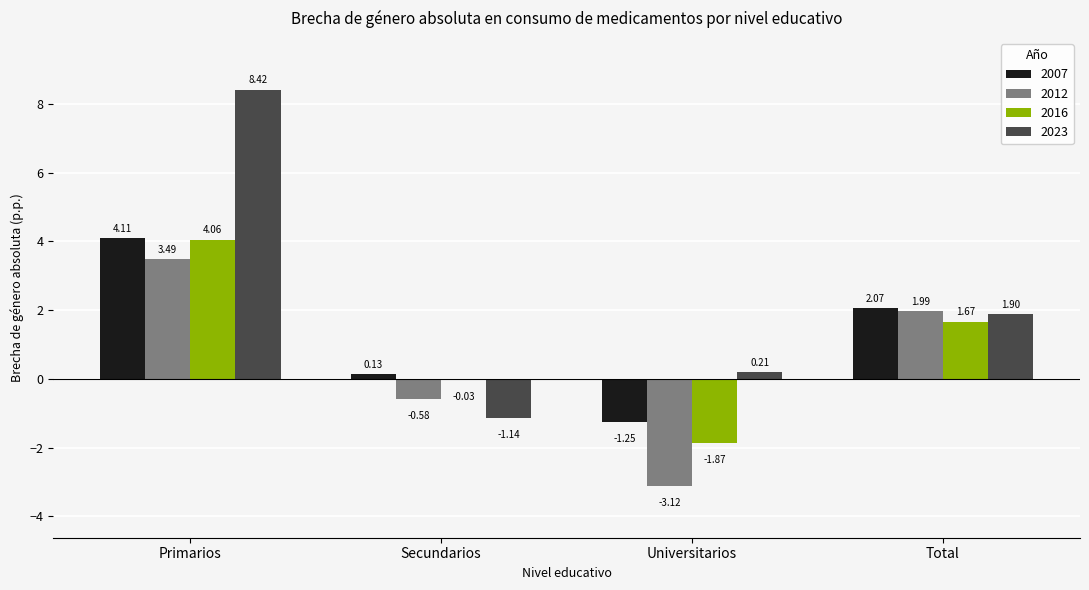

Where does the 2007 series first go above 2?

Primarios